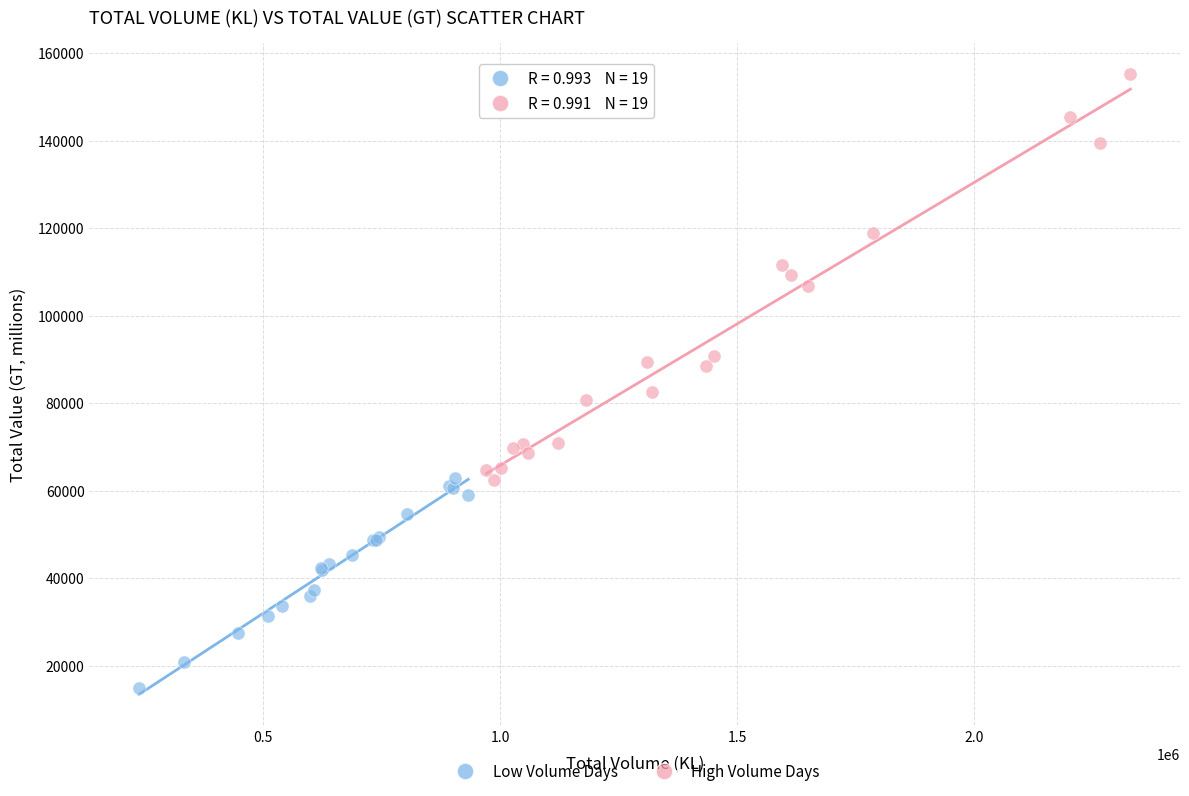

Which series contains the lowest Y value?

Low Volume Days